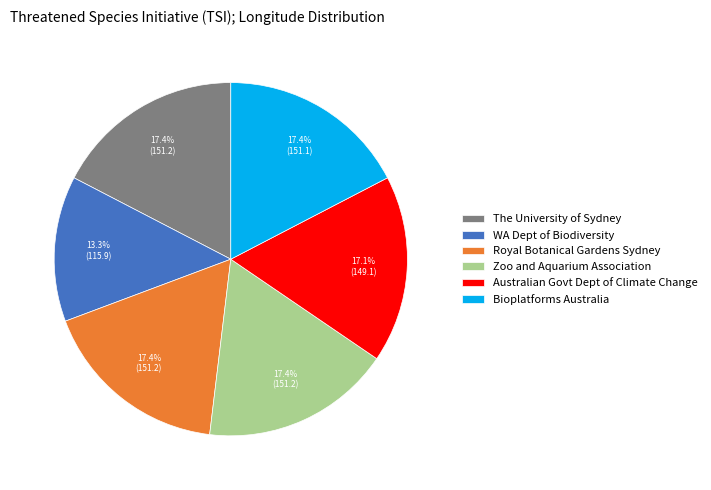

How many slices are in this pie chart?

6